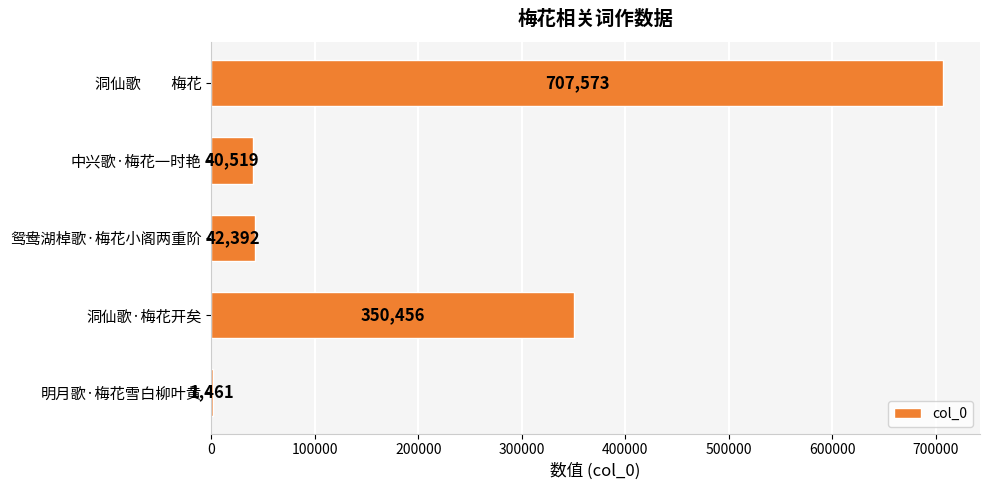

Is it true that the value at 洞仙歌　　梅花 is 207059?

False